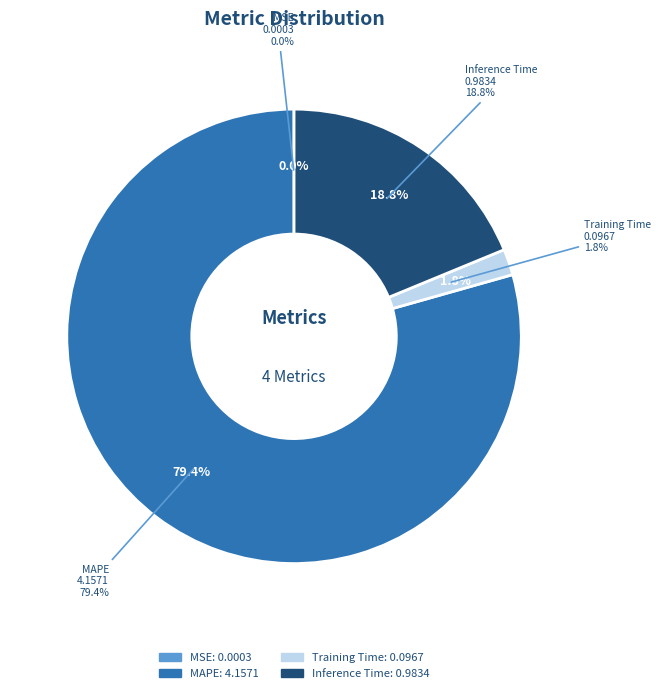

Which has a higher value, Training Time or MSE?

Training Time